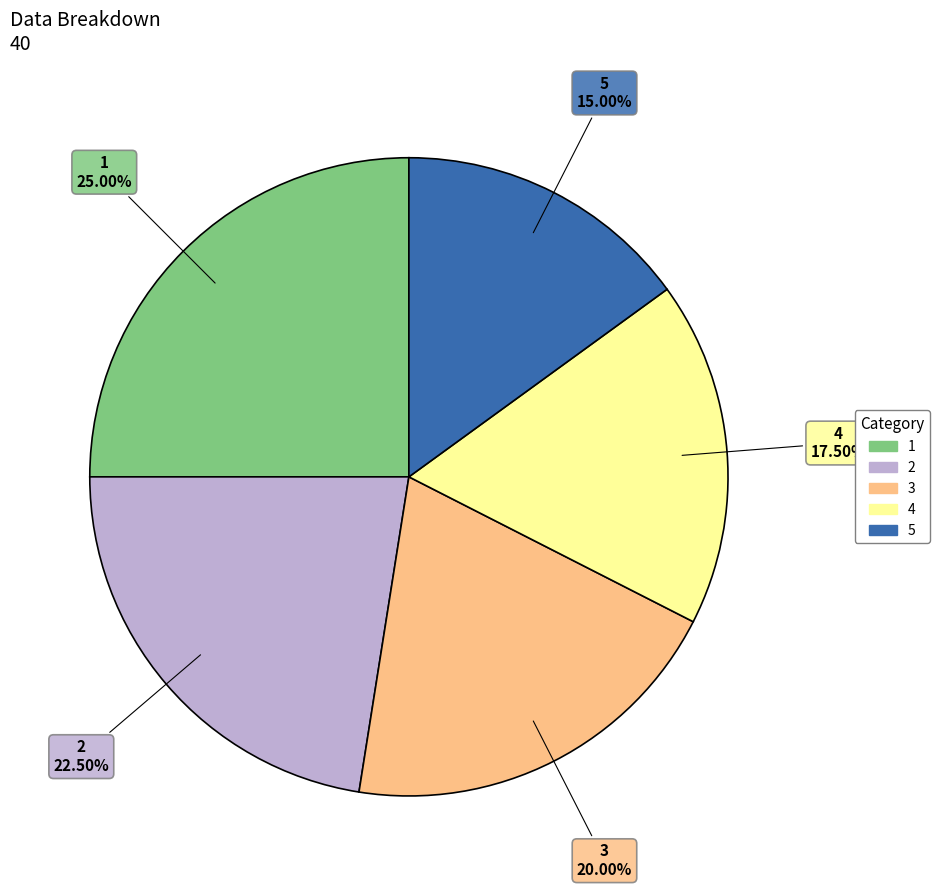

Combined, what portion of the pie is 1 and 5?

40.0%